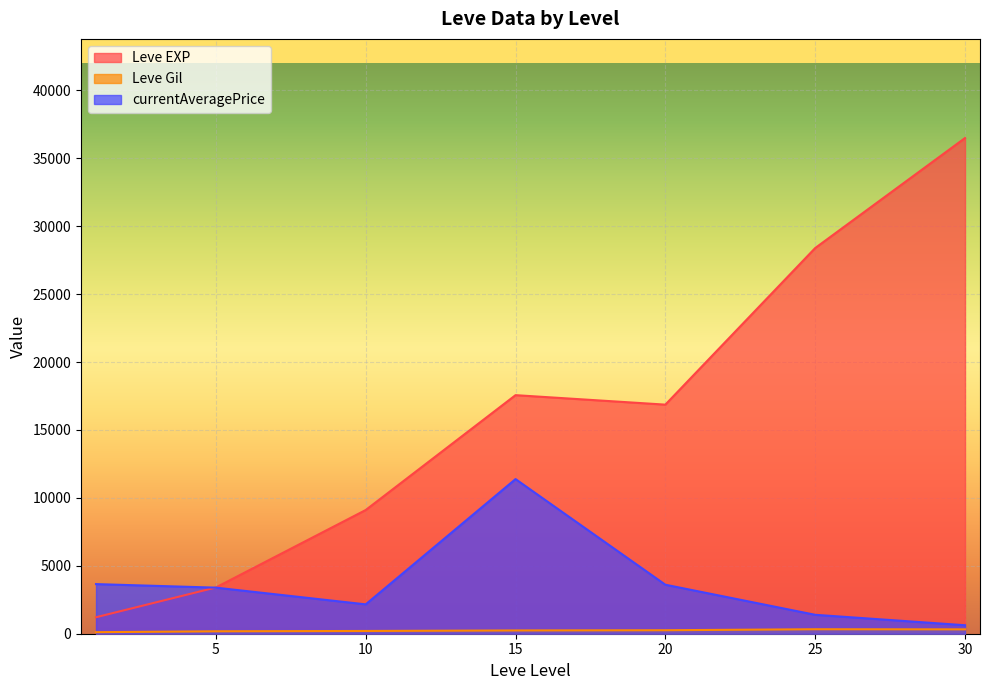

What is the total value across all series at 30?

37438.0